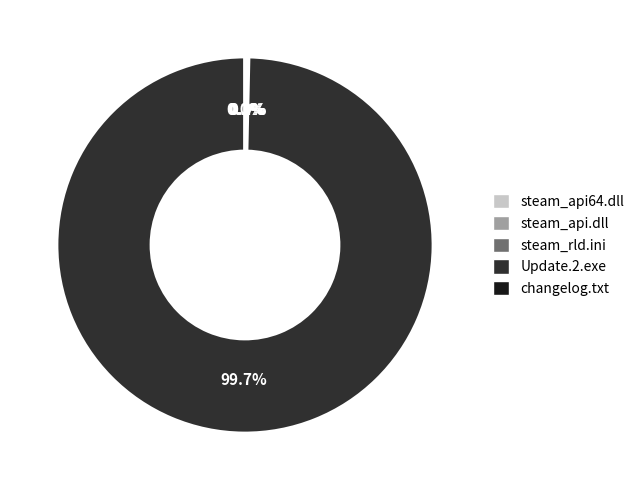

To the nearest percent, what is the difference between the largest and smallest slice percentages?

100%